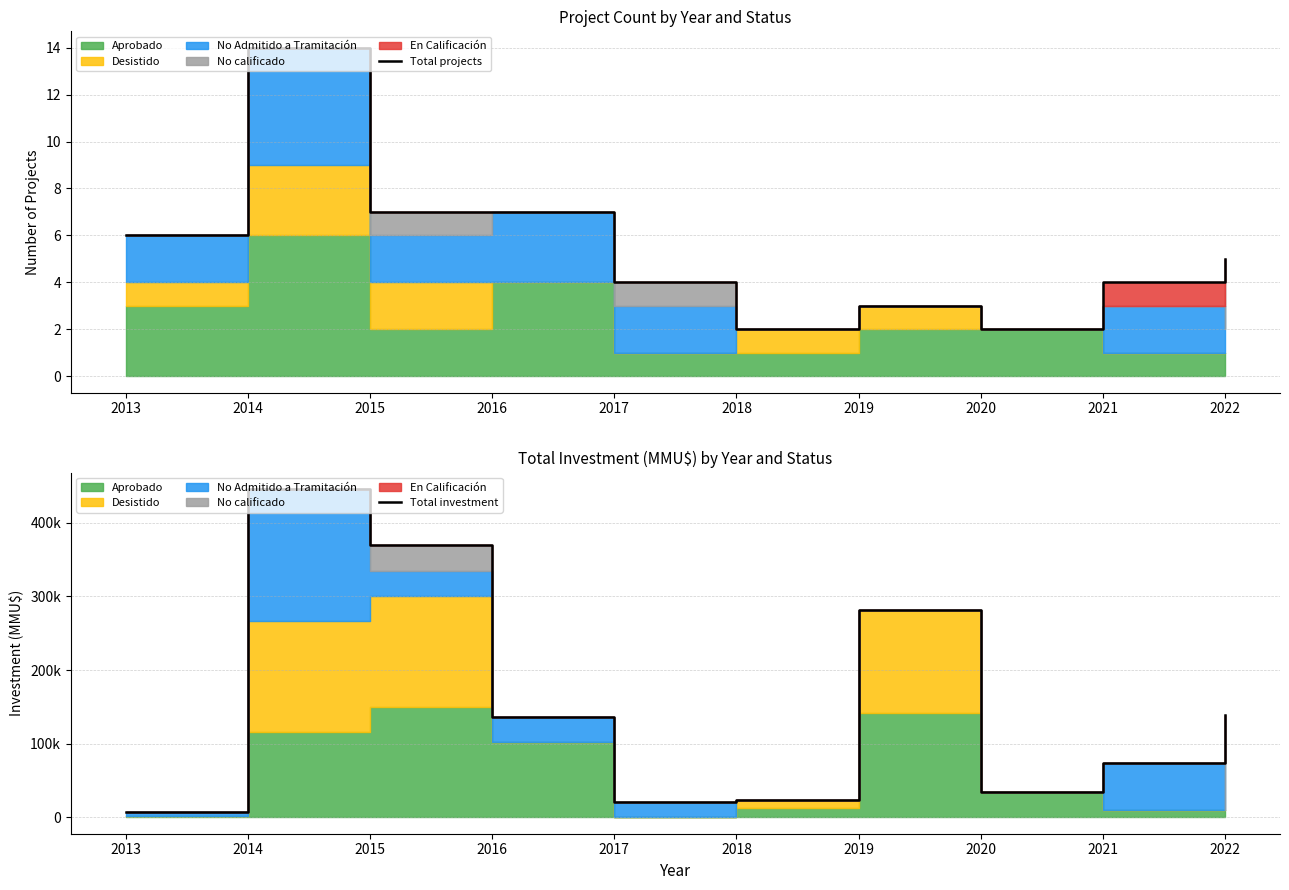

What is the sum of the Total investment values at 2014 and 2020?

480690